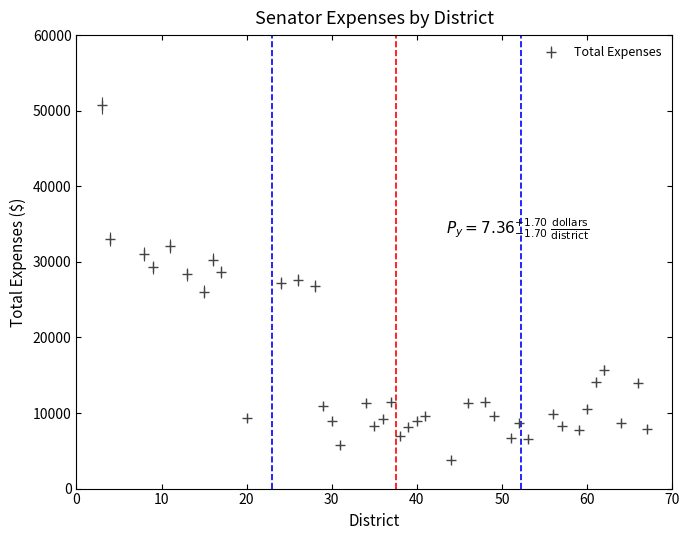

What is the sum of all values?

634809.0